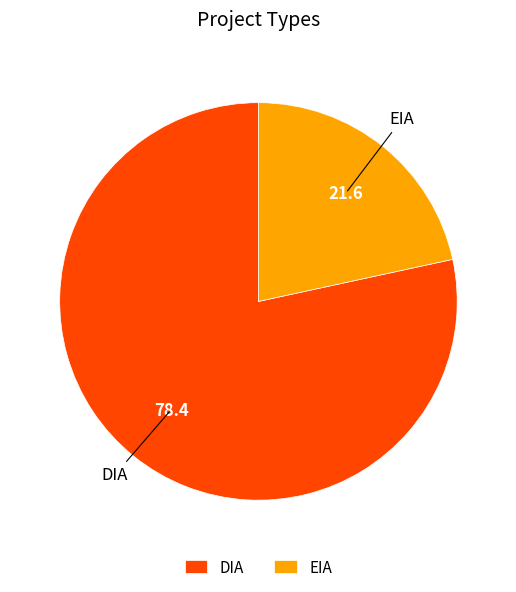

Which category has the smallest portion of the pie?

EIA